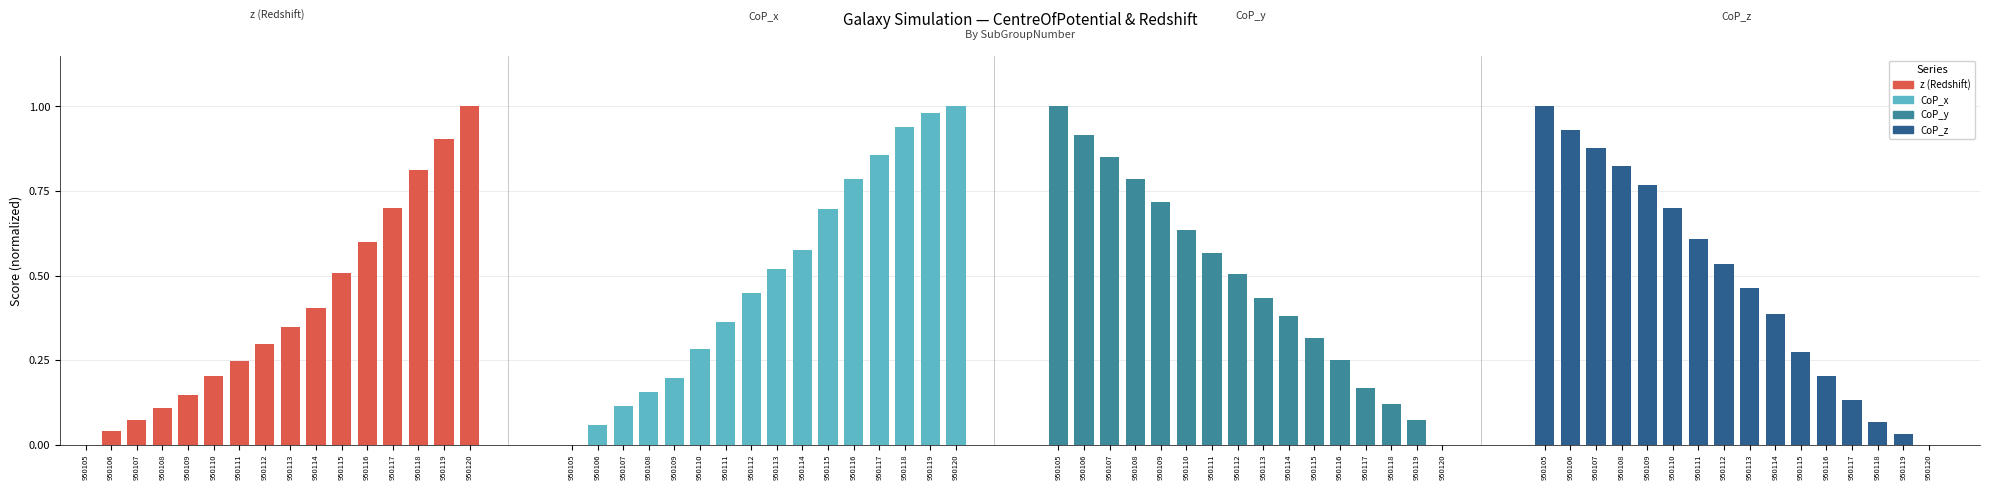

What is the greatest value displayed?

1.0